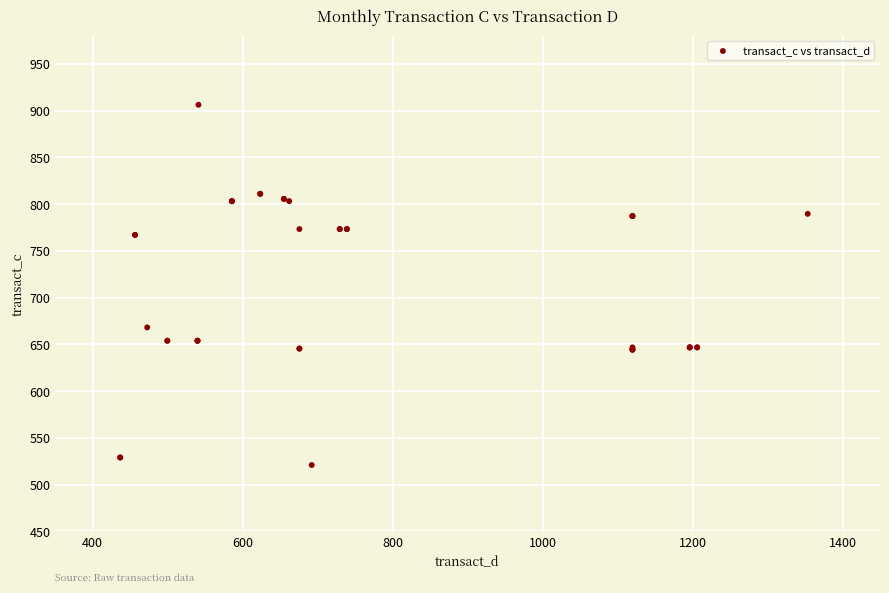

What Y value in the scatter plot is closest to 713?

668.3